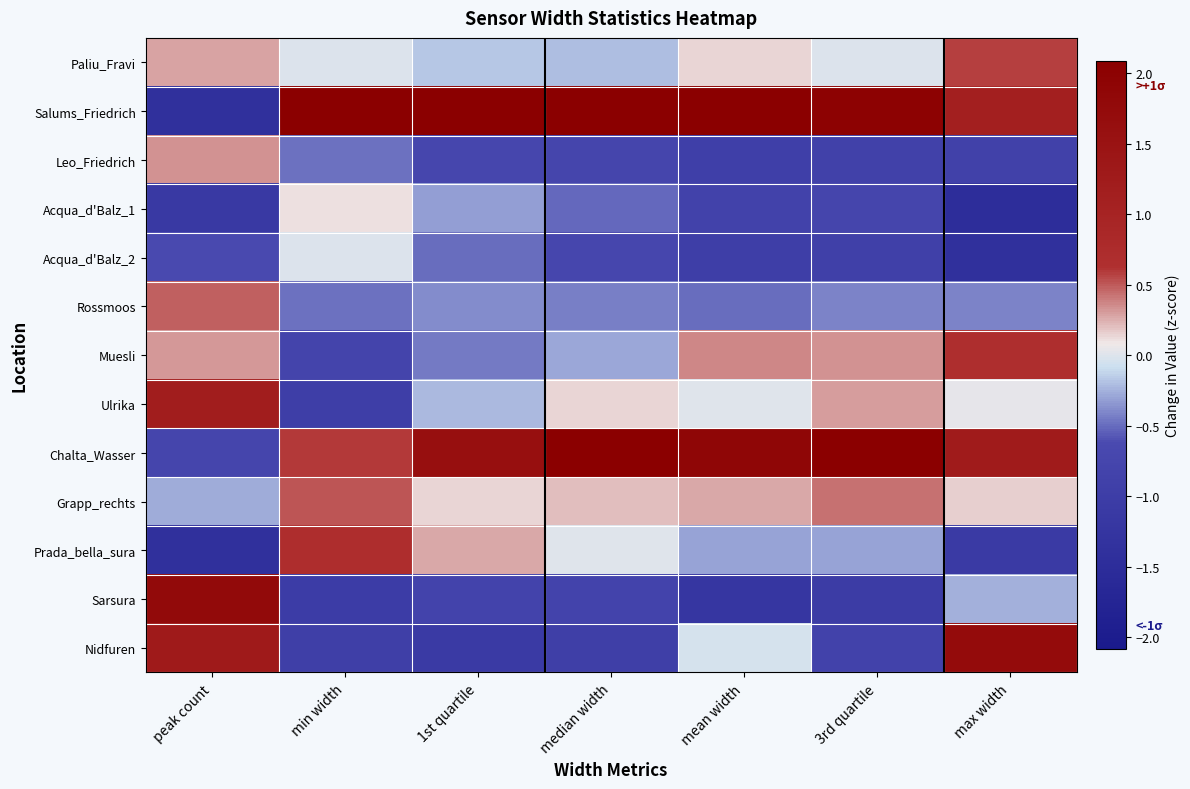

At how many categories does at least one series exceed 1?

7